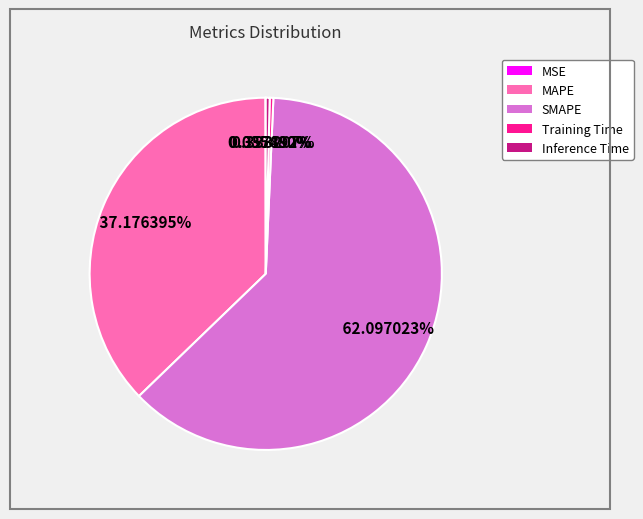

What percentage is the MAPE slice, to the nearest percent?

37%